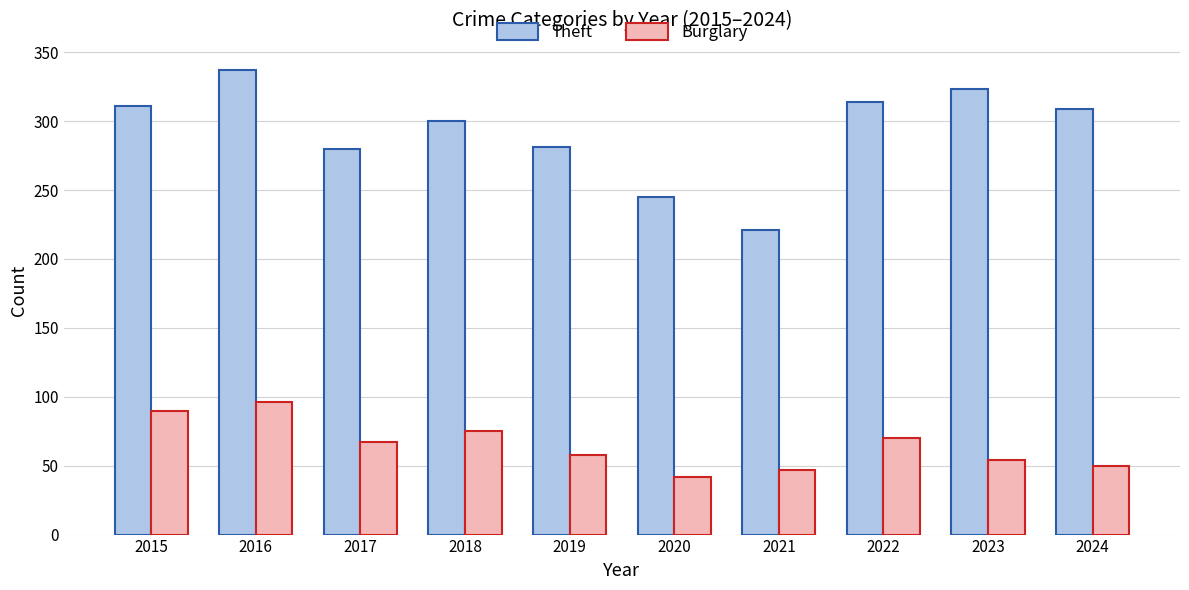

Rank the series by their maximum value, from highest to lowest.

Theft, Burglary